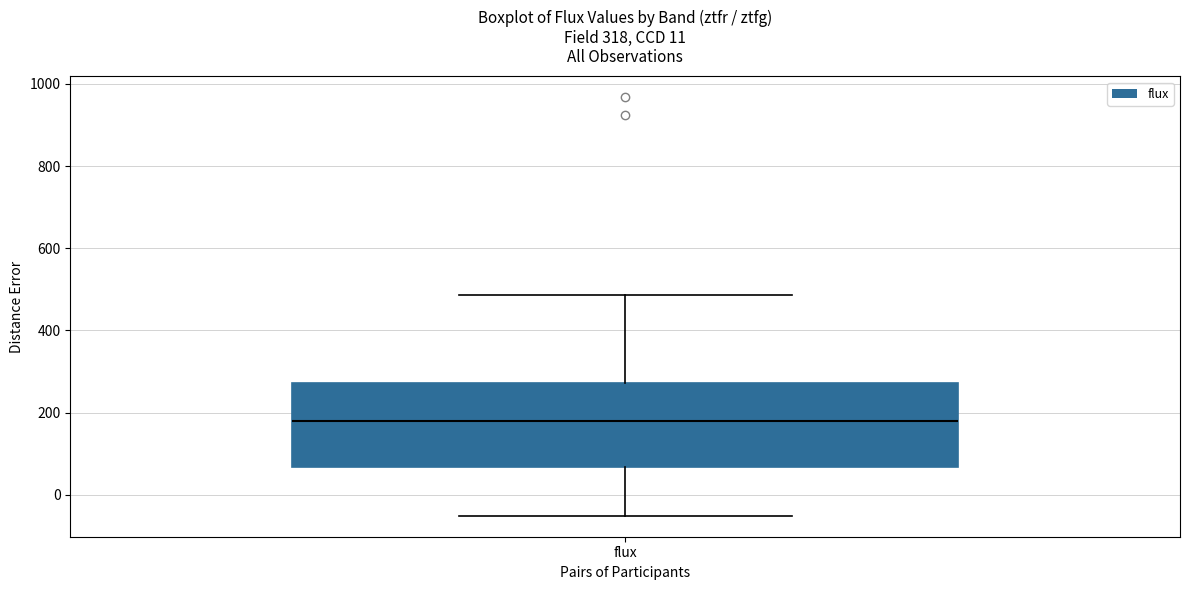

Where does the median line of the box for flux sit on the y-axis? The values are not printed on the chart, so give them approximately, as read against the axis.

180